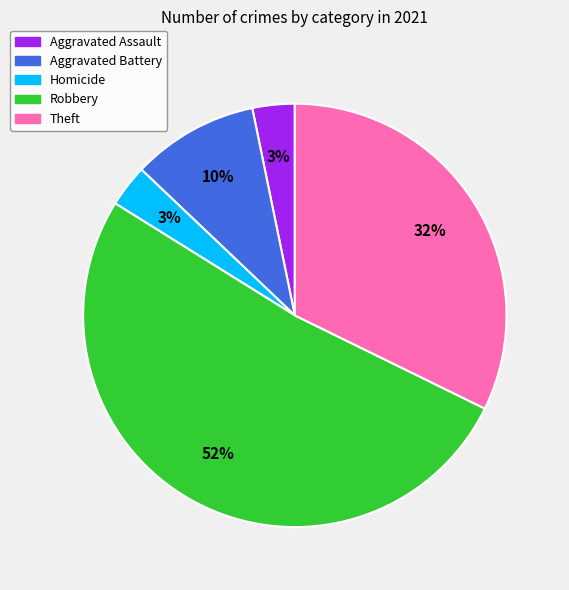

Is there a majority slice in this chart?

Yes